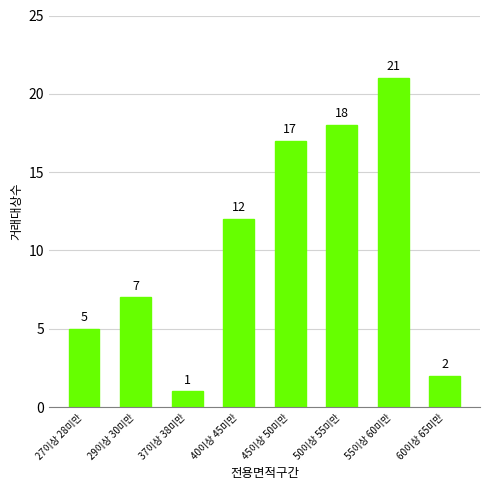

At which category does the chart reach its peak across all series?

55이상 60미만